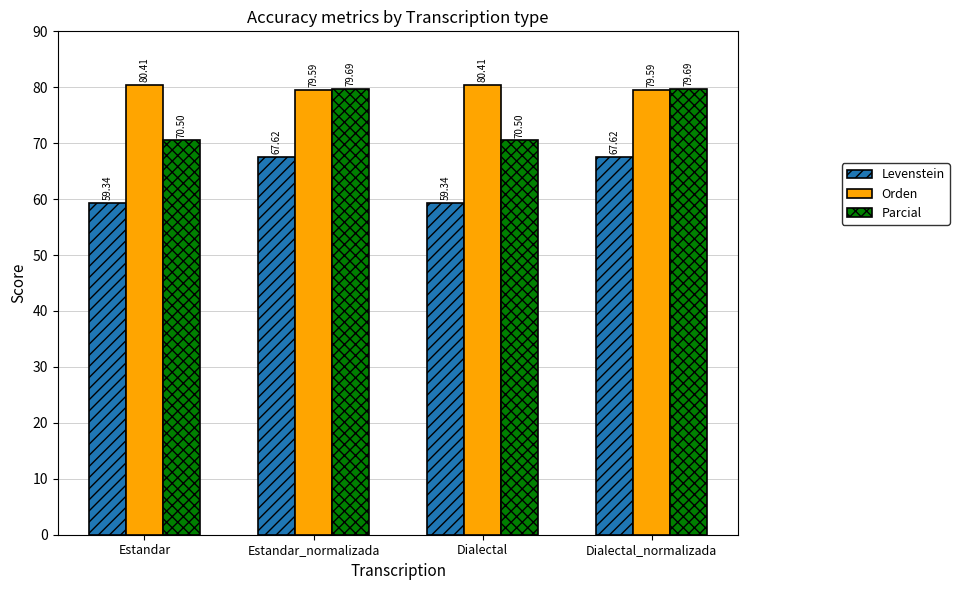

True or false: Orden has a value of 79.6 at Estandar_normalizada.

True